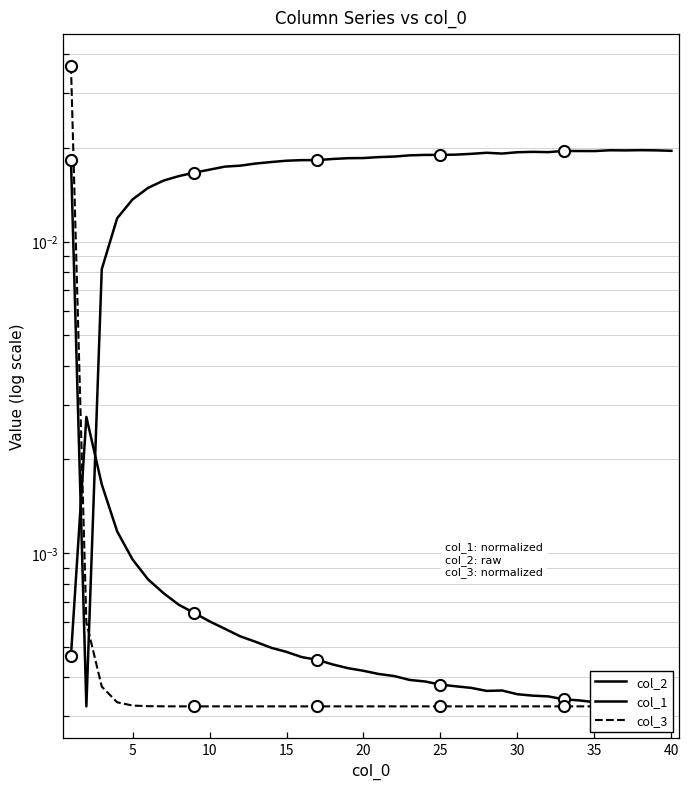

Which series ends up on top after the final intersection of col_3 and col_1?

col_1